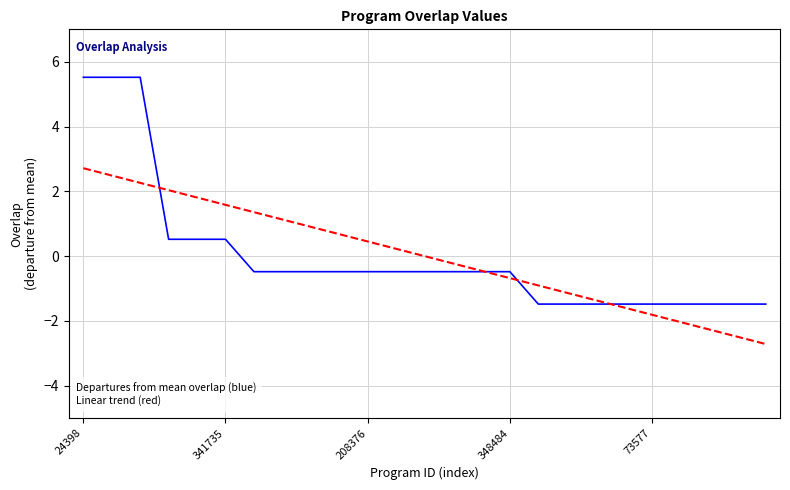

What is the greatest value displayed?

5.5